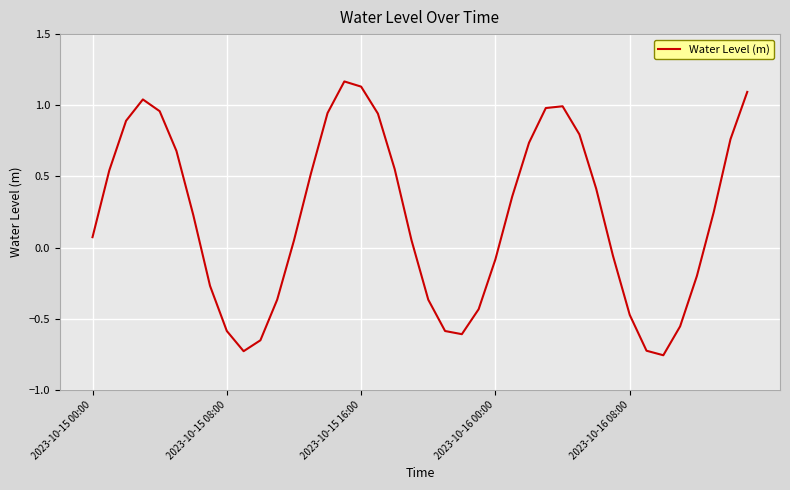

Is this an area chart (filled region under the line)?

No